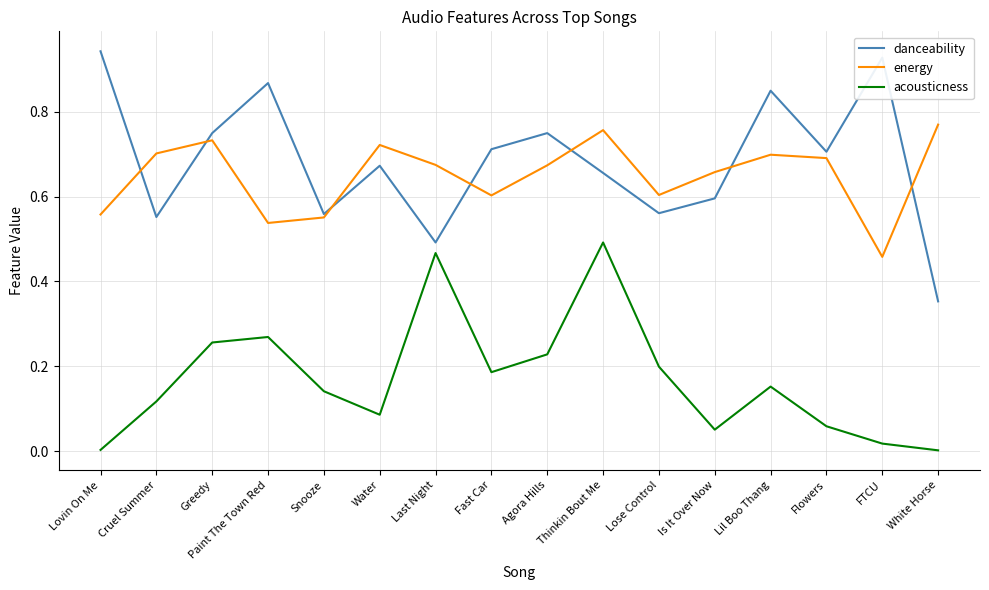

What are all the series names shown in the legend?

danceability, energy, acousticness